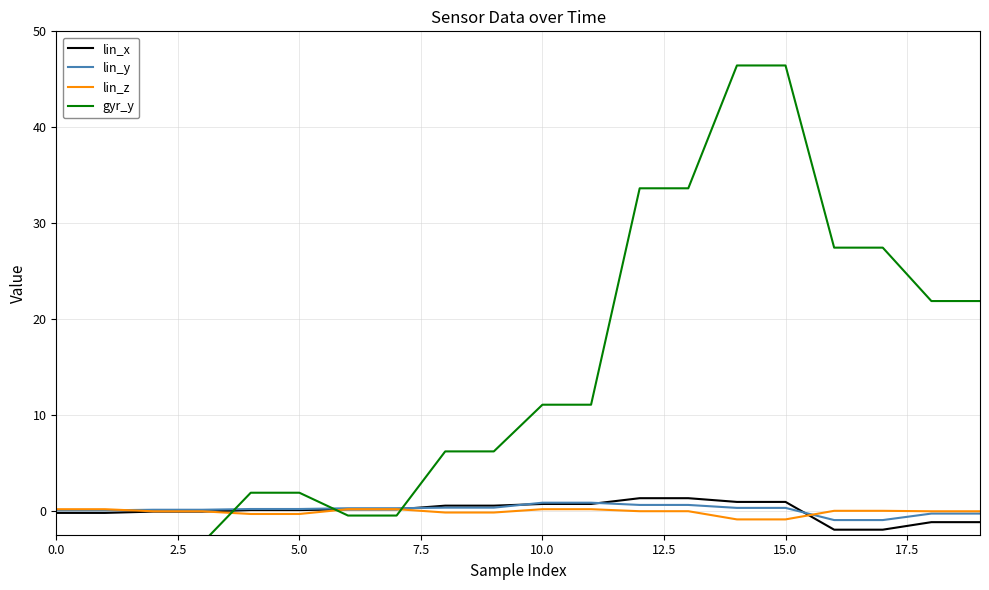

How many values in the lin_z series are below 0?

14